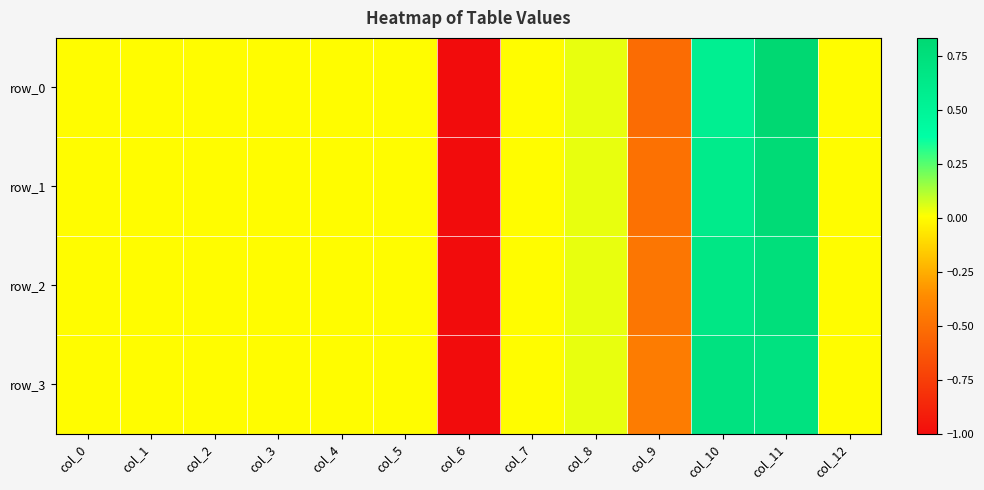

Rank the series by their average value, from highest to lowest.

row_3, row_2, row_1, row_0